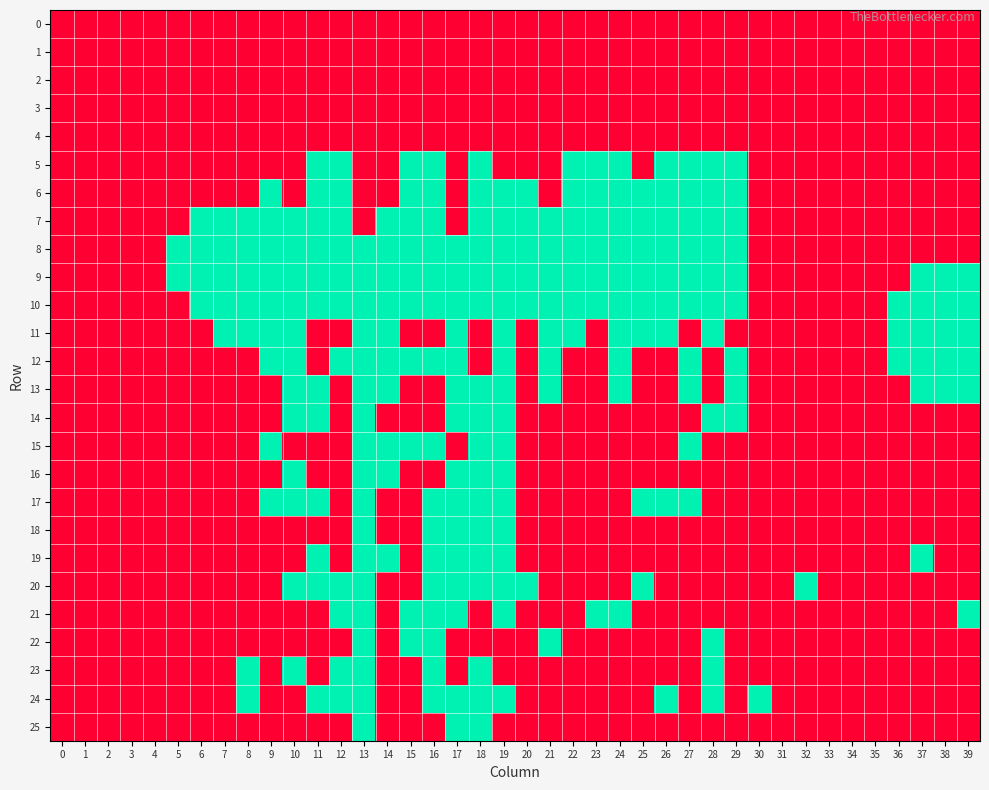

Reading left to right, list all the values displayed in this chart.

0: 0=0	1=0	2=0	3=0	4=0	5=0	6=0	7=0	8=0	9=0	10=0	11=0	12=0	13=0	14=0	15=0	16=0	17=0	18=0	19=0	20=0	21=0	22=0	23=0	24=0	25=0	26=0	27=0	28=0	29=0	30=0	31=0	32=0	33=0	34=0	35=0	36=0	37=0	38=0	39=0
1: 0=0	1=0	2=0	3=0	4=0	5=0	6=0	7=0	8=0	9=0	10=0	11=0	12=0	13=0	14=0	15=0	16=0	17=0	18=0	19=0	20=0	21=0	22=0	23=0	24=0	25=0	26=0	27=0	28=0	29=0	30=0	31=0	32=0	33=0	34=0	35=0	36=0	37=0	38=0	39=0
2: 0=0	1=0	2=0	3=0	4=0	5=0	6=0	7=0	8=0	9=0	10=0	11=0	12=0	13=0	14=0	15=0	16=0	17=0	18=0	19=0	20=0	21=0	22=0	23=0	24=0	25=0	26=0	27=0	28=0	29=0	30=0	31=0	32=0	33=0	34=0	35=0	36=0	37=0	38=0	39=0
3: 0=0	1=0	2=0	3=0	4=0	5=0	6=0	7=0	8=0	9=0	10=0	11=0	12=0	13=0	14=0	15=0	16=0	17=0	18=0	19=0	20=0	21=0	22=0	23=0	24=0	25=0	26=0	27=0	28=0	29=0	30=0	31=0	32=0	33=0	34=0	35=0	36=0	37=0	38=0	39=0
4: 0=0	1=0	2=0	3=0	4=0	5=0	6=0	7=0	8=0	9=0	10=0	11=0	12=0	13=0	14=0	15=0	16=0	17=0	18=0	19=0	20=0	21=0	22=0	23=0	24=0	25=0	26=0	27=0	28=0	29=0	30=0	31=0	32=0	33=0	34=0	35=0	36=0	37=0	38=0	39=0
5: 0=0	1=0	2=0	3=0	4=0	5=0	6=0	7=0	8=0	9=0	10=0	11=1	12=1	13=0	14=0	15=1	16=1	17=0	18=1	19=0	20=0	21=0	22=1	23=1	24=1	25=0	26=1	27=1	28=1	29=1	30=0	31=0	32=0	33=0	34=0	35=0	36=0	37=0	38=0	39=0
6: 0=0	1=0	2=0	3=0	4=0	5=0	6=0	7=0	8=0	9=1	10=0	11=1	12=1	13=0	14=0	15=1	16=1	17=0	18=1	19=1	20=1	21=0	22=1	23=1	24=1	25=1	26=1	27=1	28=1	29=1	30=0	31=0	32=0	33=0	34=0	35=0	36=0	37=0	38=0	39=0
7: 0=0	1=0	2=0	3=0	4=0	5=0	6=1	7=1	8=1	9=1	10=1	11=1	12=1	13=0	14=1	15=1	16=1	17=0	18=1	19=1	20=1	21=1	22=1	23=1	24=1	25=1	26=1	27=1	28=1	29=1	30=0	31=0	32=0	33=0	34=0	35=0	36=0	37=0	38=0	39=0
8: 0=0	1=0	2=0	3=0	4=0	5=1	6=1	7=1	8=1	9=1	10=1	11=1	12=1	13=1	14=1	15=1	16=1	17=1	18=1	19=1	20=1	21=1	22=1	23=1	24=1	25=1	26=1	27=1	28=1	29=1	30=0	31=0	32=0	33=0	34=0	35=0	36=0	37=0	38=0	39=0
9: 0=0	1=0	2=0	3=0	4=0	5=1	6=1	7=1	8=1	9=1	10=1	11=1	12=1	13=1	14=1	15=1	16=1	17=1	18=1	19=1	20=1	21=1	22=1	23=1	24=1	25=1	26=1	27=1	28=1	29=1	30=0	31=0	32=0	33=0	34=0	35=0	36=0	37=1	38=1	39=1
10: 0=0	1=0	2=0	3=0	4=0	5=0	6=1	7=1	8=1	9=1	10=1	11=1	12=1	13=1	14=1	15=1	16=1	17=1	18=1	19=1	20=1	21=1	22=1	23=1	24=1	25=1	26=1	27=1	28=1	29=1	30=0	31=0	32=0	33=0	34=0	35=0	36=1	37=1	38=1	39=1
11: 0=0	1=0	2=0	3=0	4=0	5=0	6=0	7=1	8=1	9=1	10=1	11=0	12=0	13=1	14=1	15=0	16=0	17=1	18=0	19=1	20=0	21=1	22=1	23=0	24=1	25=1	26=1	27=0	28=1	29=0	30=0	31=0	32=0	33=0	34=0	35=0	36=1	37=1	38=1	39=1
12: 0=0	1=0	2=0	3=0	4=0	5=0	6=0	7=0	8=0	9=1	10=1	11=0	12=1	13=1	14=1	15=1	16=1	17=1	18=0	19=1	20=0	21=1	22=0	23=0	24=1	25=0	26=0	27=1	28=0	29=1	30=0	31=0	32=0	33=0	34=0	35=0	36=1	37=1	38=1	39=1
13: 0=0	1=0	2=0	3=0	4=0	5=0	6=0	7=0	8=0	9=0	10=1	11=1	12=0	13=1	14=1	15=0	16=0	17=1	18=1	19=1	20=0	21=1	22=0	23=0	24=1	25=0	26=0	27=1	28=0	29=1	30=0	31=0	32=0	33=0	34=0	35=0	36=0	37=1	38=1	39=1
14: 0=0	1=0	2=0	3=0	4=0	5=0	6=0	7=0	8=0	9=0	10=1	11=1	12=0	13=1	14=0	15=0	16=0	17=1	18=1	19=1	20=0	21=0	22=0	23=0	24=0	25=0	26=0	27=0	28=1	29=1	30=0	31=0	32=0	33=0	34=0	35=0	36=0	37=0	38=0	39=0
15: 0=0	1=0	2=0	3=0	4=0	5=0	6=0	7=0	8=0	9=1	10=0	11=0	12=0	13=1	14=1	15=1	16=1	17=0	18=1	19=1	20=0	21=0	22=0	23=0	24=0	25=0	26=0	27=1	28=0	29=0	30=0	31=0	32=0	33=0	34=0	35=0	36=0	37=0	38=0	39=0
16: 0=0	1=0	2=0	3=0	4=0	5=0	6=0	7=0	8=0	9=0	10=1	11=0	12=0	13=1	14=1	15=0	16=0	17=1	18=1	19=1	20=0	21=0	22=0	23=0	24=0	25=0	26=0	27=0	28=0	29=0	30=0	31=0	32=0	33=0	34=0	35=0	36=0	37=0	38=0	39=0
17: 0=0	1=0	2=0	3=0	4=0	5=0	6=0	7=0	8=0	9=1	10=1	11=1	12=0	13=1	14=0	15=0	16=1	17=1	18=1	19=1	20=0	21=0	22=0	23=0	24=0	25=1	26=1	27=1	28=0	29=0	30=0	31=0	32=0	33=0	34=0	35=0	36=0	37=0	38=0	39=0
18: 0=0	1=0	2=0	3=0	4=0	5=0	6=0	7=0	8=0	9=0	10=0	11=0	12=0	13=1	14=0	15=0	16=1	17=1	18=1	19=1	20=0	21=0	22=0	23=0	24=0	25=0	26=0	27=0	28=0	29=0	30=0	31=0	32=0	33=0	34=0	35=0	36=0	37=0	38=0	39=0
19: 0=0	1=0	2=0	3=0	4=0	5=0	6=0	7=0	8=0	9=0	10=0	11=1	12=0	13=1	14=1	15=0	16=1	17=1	18=1	19=1	20=0	21=0	22=0	23=0	24=0	25=0	26=0	27=0	28=0	29=0	30=0	31=0	32=0	33=0	34=0	35=0	36=0	37=1	38=0	39=0
20: 0=0	1=0	2=0	3=0	4=0	5=0	6=0	7=0	8=0	9=0	10=1	11=1	12=1	13=1	14=0	15=0	16=1	17=1	18=1	19=1	20=1	21=0	22=0	23=0	24=0	25=1	26=0	27=0	28=0	29=0	30=0	31=0	32=1	33=0	34=0	35=0	36=0	37=0	38=0	39=0
21: 0=0	1=0	2=0	3=0	4=0	5=0	6=0	7=0	8=0	9=0	10=0	11=0	12=1	13=1	14=0	15=1	16=1	17=1	18=0	19=1	20=0	21=0	22=0	23=1	24=1	25=0	26=0	27=0	28=0	29=0	30=0	31=0	32=0	33=0	34=0	35=0	36=0	37=0	38=0	39=1
22: 0=0	1=0	2=0	3=0	4=0	5=0	6=0	7=0	8=0	9=0	10=0	11=0	12=0	13=1	14=0	15=1	16=1	17=0	18=0	19=0	20=0	21=1	22=0	23=0	24=0	25=0	26=0	27=0	28=1	29=0	30=0	31=0	32=0	33=0	34=0	35=0	36=0	37=0	38=0	39=0
23: 0=0	1=0	2=0	3=0	4=0	5=0	6=0	7=0	8=1	9=0	10=1	11=0	12=1	13=1	14=0	15=0	16=1	17=0	18=1	19=0	20=0	21=0	22=0	23=0	24=0	25=0	26=0	27=0	28=1	29=0	30=0	31=0	32=0	33=0	34=0	35=0	36=0	37=0	38=0	39=0
24: 0=0	1=0	2=0	3=0	4=0	5=0	6=0	7=0	8=1	9=0	10=0	11=1	12=1	13=1	14=0	15=0	16=1	17=1	18=1	19=1	20=0	21=0	22=0	23=0	24=0	25=0	26=1	27=0	28=1	29=0	30=1	31=0	32=0	33=0	34=0	35=0	36=0	37=0	38=0	39=0
25: 0=0	1=0	2=0	3=0	4=0	5=0	6=0	7=0	8=0	9=0	10=0	11=0	12=0	13=1	14=0	15=0	16=0	17=1	18=1	19=0	20=0	21=0	22=0	23=0	24=0	25=0	26=0	27=0	28=0	29=0	30=0	31=0	32=0	33=0	34=0	35=0	36=0	37=0	38=0	39=0